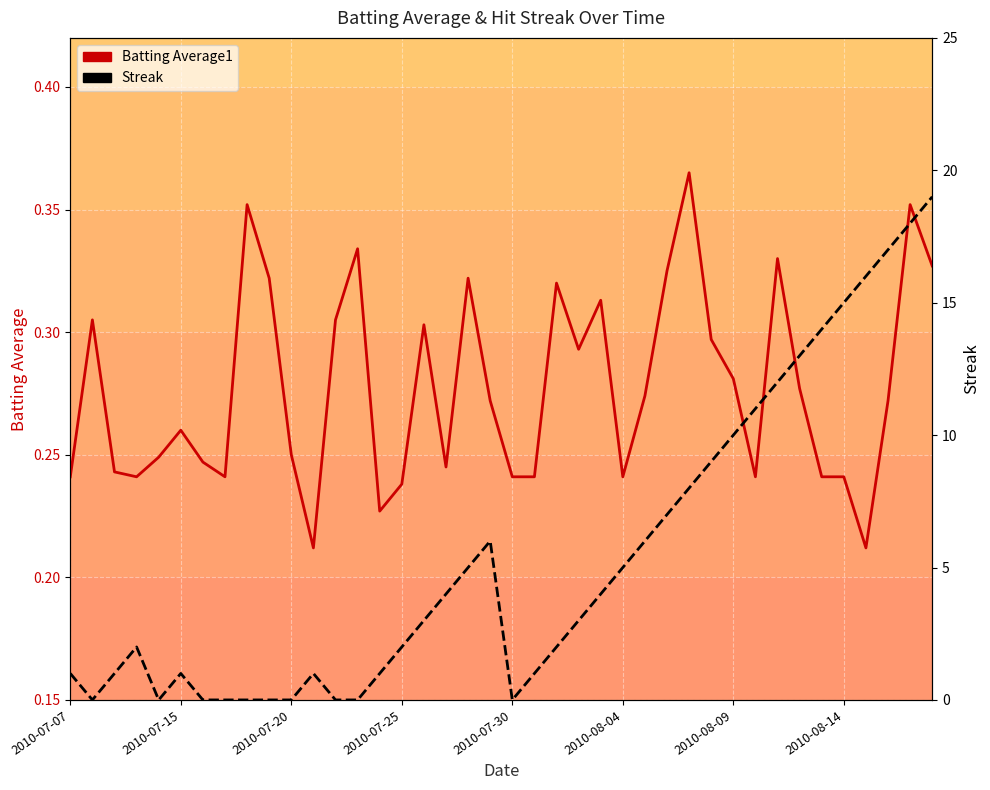

How many interior local valleys does the Streak series have?

3